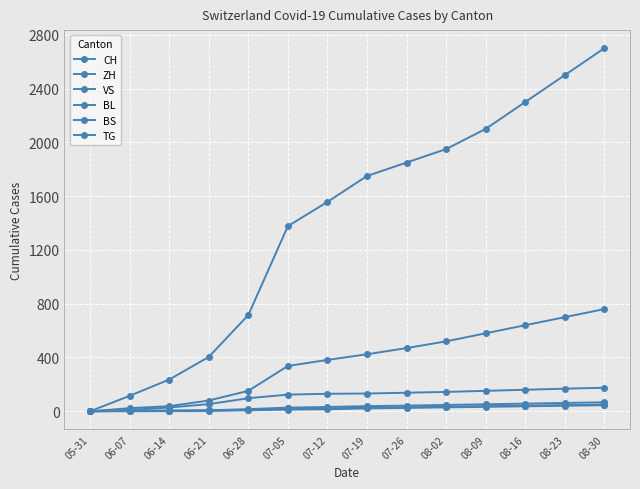

Reading left to right, extract all data points from this chart.

CH: 05-31=0	06-07=115	06-14=236	06-21=404	06-28=716	07-05=1377	07-12=1557	07-19=1750	07-26=1850	08-02=1950	08-09=2100	08-16=2300	08-23=2500	08-30=2700
ZH: 05-31=0	06-07=23	06-14=38	06-21=80	06-28=152	07-05=337	07-12=382	07-19=424	07-26=470	08-02=520	08-09=580	08-16=640	08-23=700	08-30=760
VS: 05-31=0	06-07=10	06-14=28	06-21=53	06-28=97	07-05=124	07-12=130	07-19=132	07-26=138	08-02=144	08-09=152	08-16=160	08-23=168	08-30=175
BL: 05-31=0	06-07=3	06-14=4	06-21=7	06-28=16	07-05=27	07-12=32	07-19=38	07-26=42	08-02=47	08-09=52	08-16=57	08-23=62	08-30=67
BS: 05-31=0	06-07=4	06-14=5	06-21=7	06-28=7	07-05=12	07-12=15	07-19=21	07-26=25	08-02=29	08-09=33	08-16=37	08-23=41	08-30=45
TG: 05-31=0	06-07=0	06-14=1	06-21=2	06-28=10	07-05=21	07-12=21	07-19=27	07-26=30	08-02=34	08-09=38	08-16=42	08-23=46	08-30=50